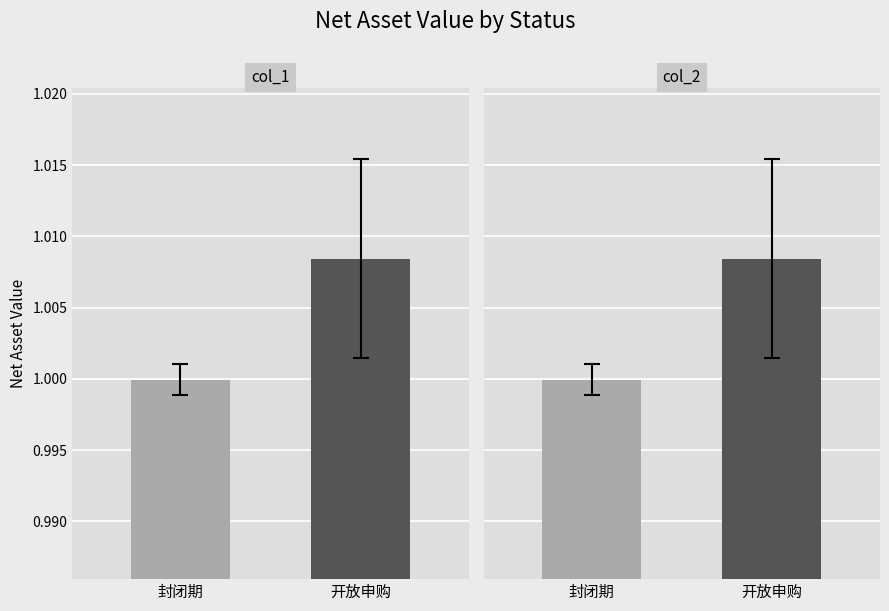

Is the value of col_2 at 封闭期 greater than the value of col_1 at 开放申购?

No